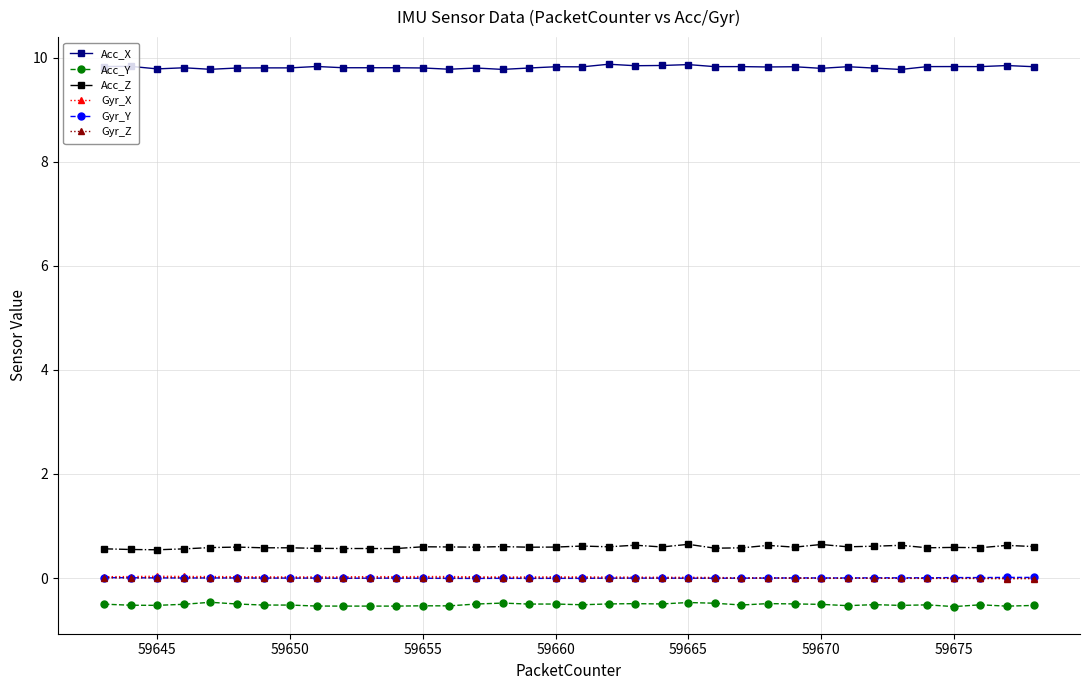

True or false: Acc_Z has more than 0 interior local peaks.

True